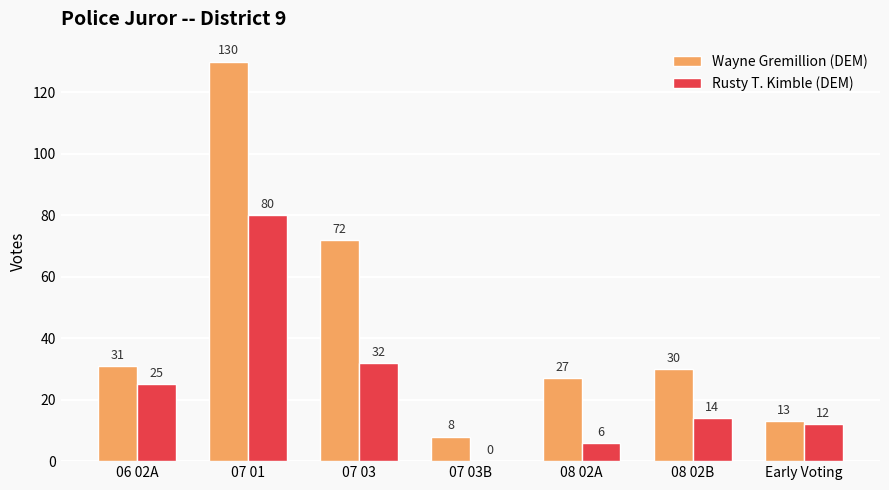

What are all the series names shown in the legend?

Wayne Gremillion (DEM), Rusty T. Kimble (DEM)